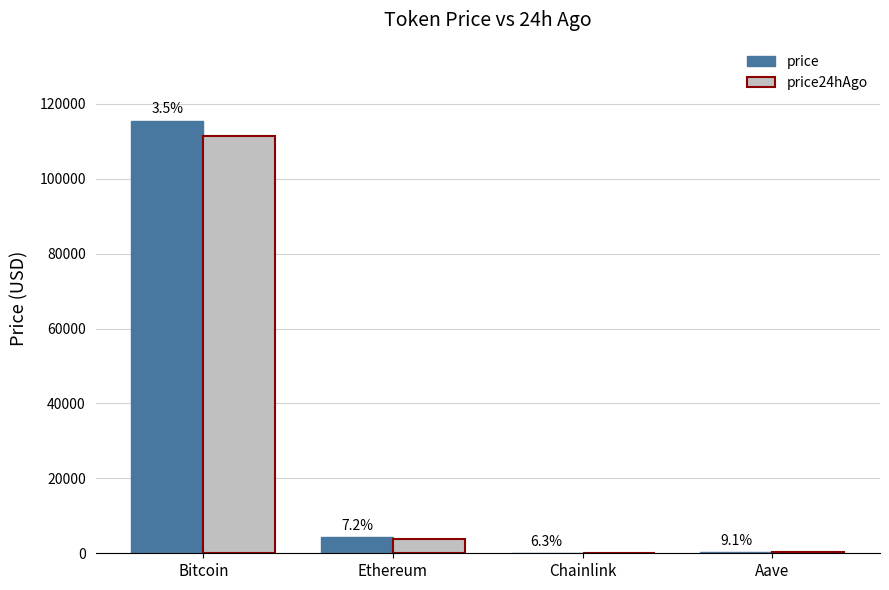

Which has a higher value, Bitcoin or Aave?

Bitcoin